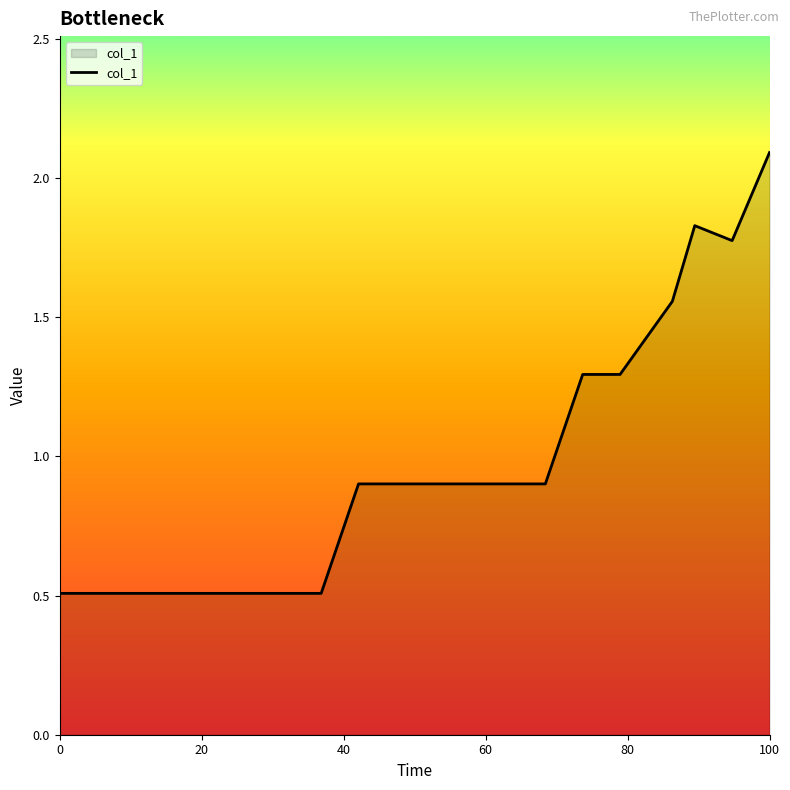

What is the greatest value displayed?

2.1